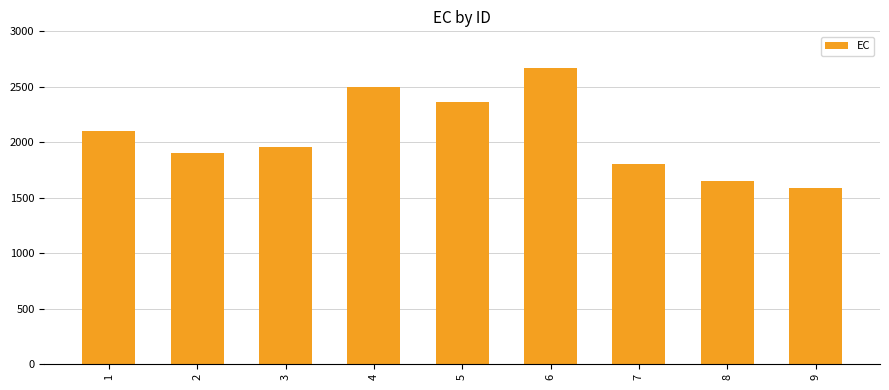

The value at 7 is 1800. True or false?

True